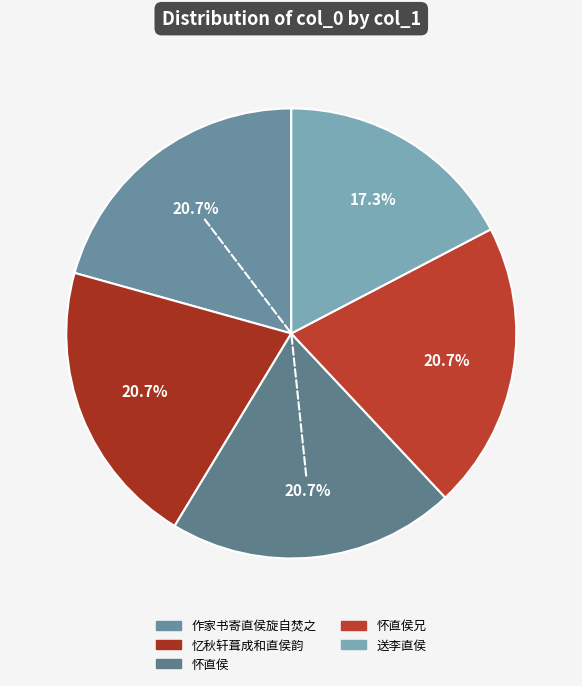

Rank the categories by value from lowest to highest.

送李直侯, 怀直侯兄, 怀直侯, 忆秋轩葺成和直侯韵, 作家书寄直侯旋自焚之